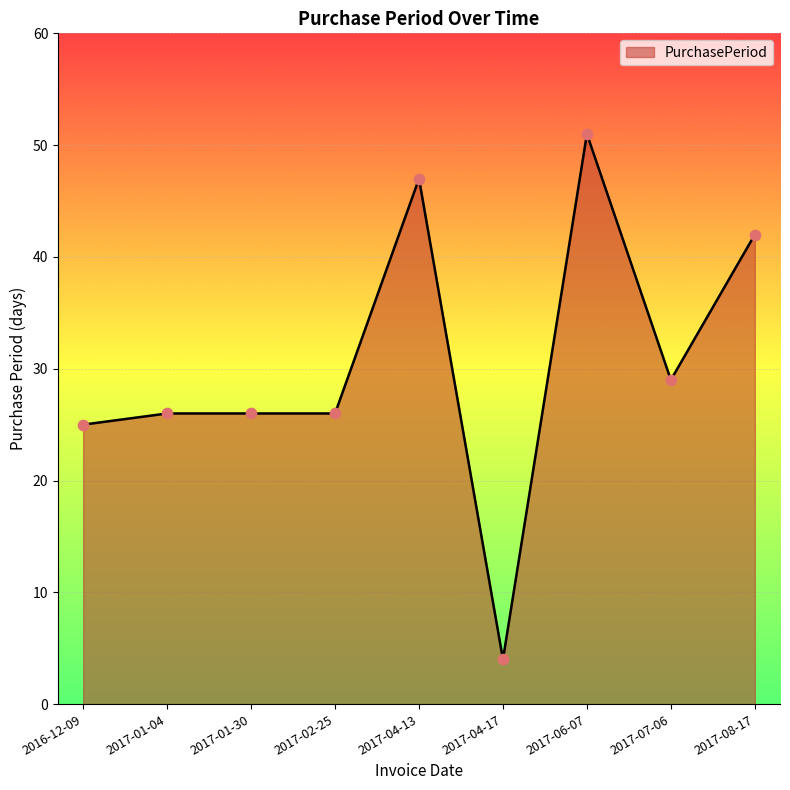

What is the change in value from 2017-02-25 to 2017-04-17?

-22